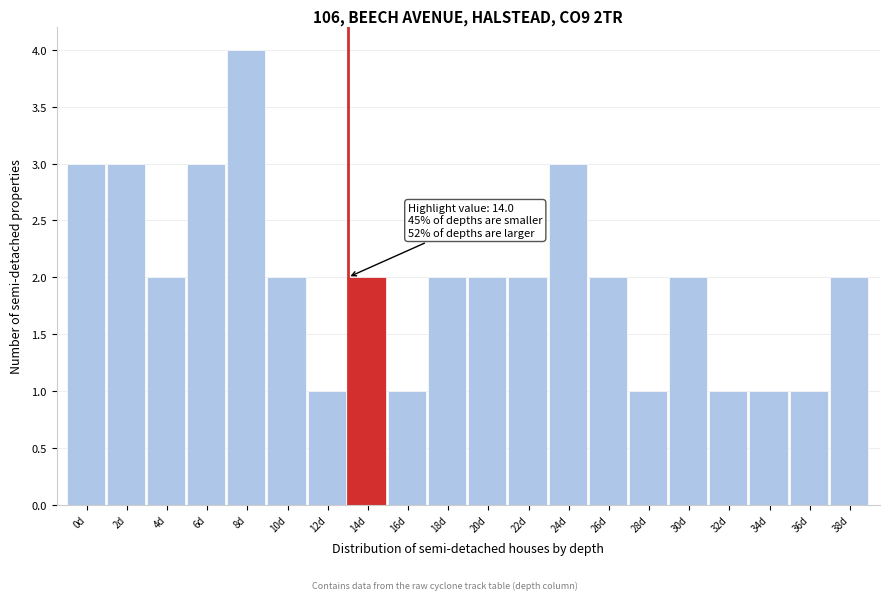

Reading left to right, what are all the values shown in this chart?

3	3	2	3	4	2	1	2	1	2	2	2	3	2	1	2	1	1	1	2